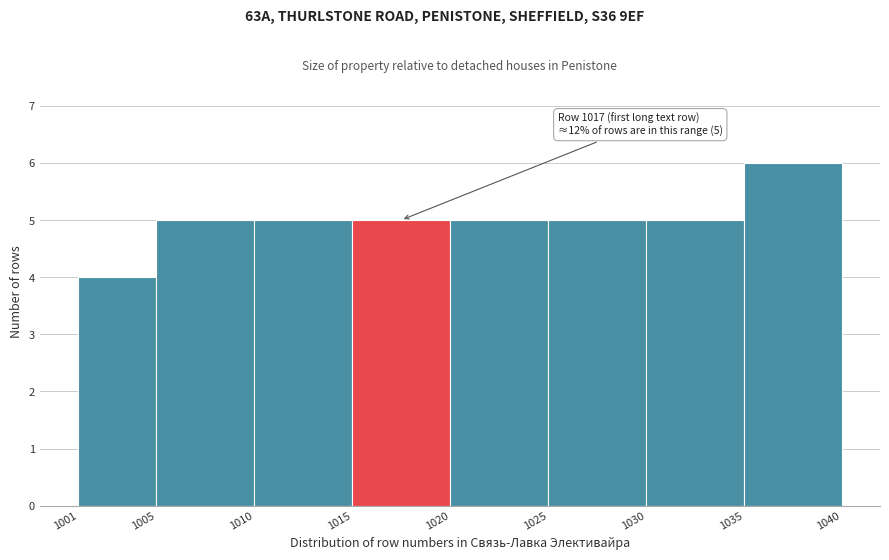

Over which range of the x-axis is the bar tallest?

1035 to 1040